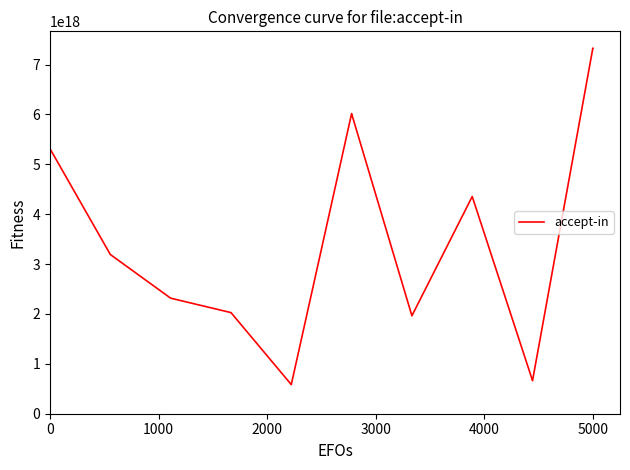

What is the average value?

3376159027407941632